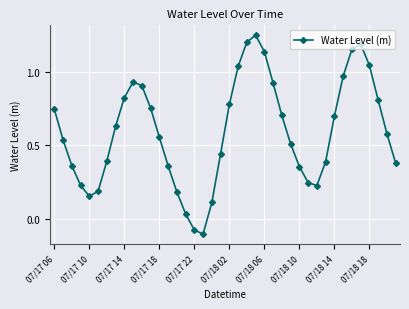

What is the sum of all values?

23.7